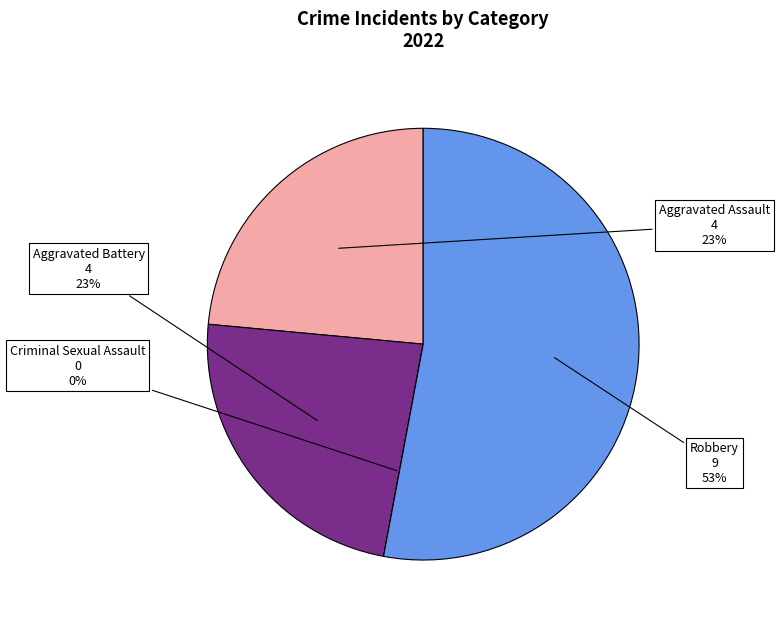

Which has a higher value, Aggravated Battery or Robbery?

Robbery